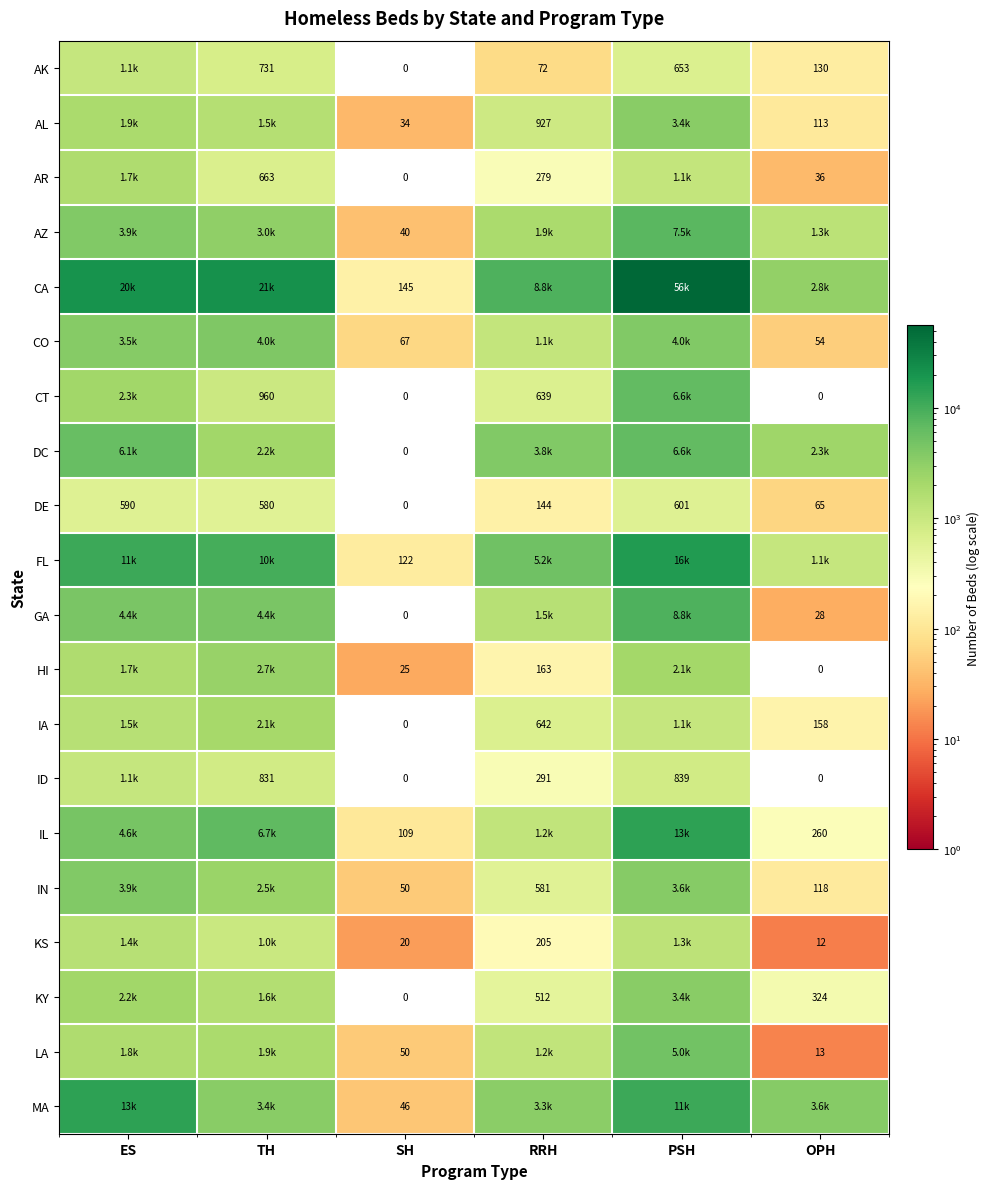

What is the difference between the second highest and second lowest values in the DE series?

525